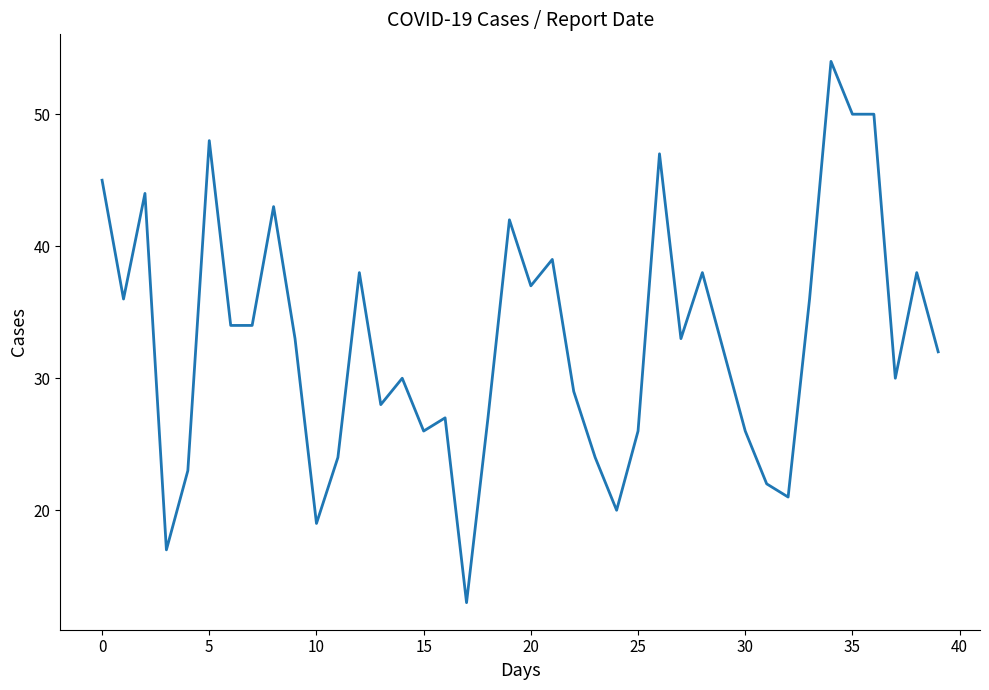

What is the smallest value displayed?

13